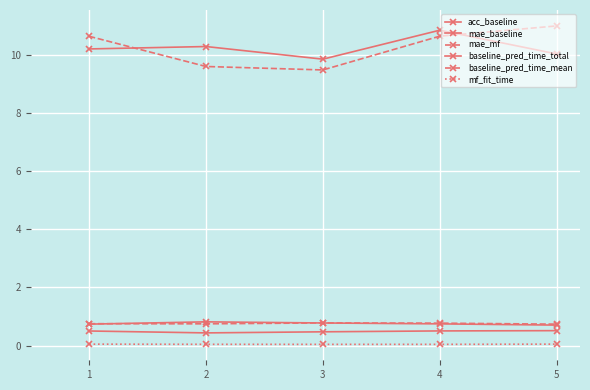

What is the value of the mae_mf point at the 3rd from the left?

0.8